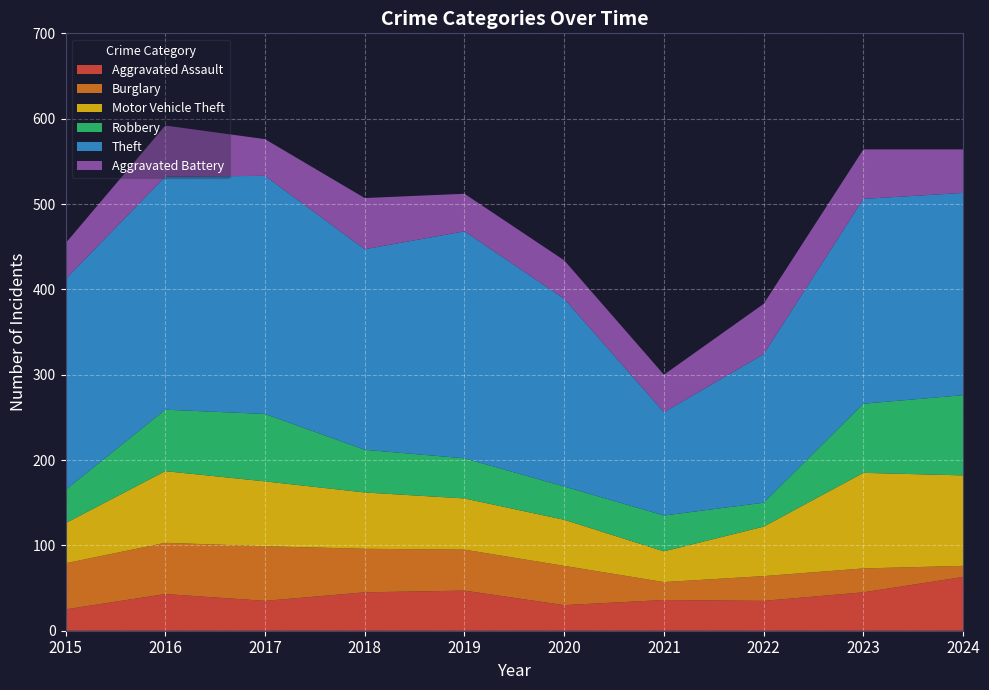

Reading left to right, transcribe all the data shown in this chart.

Aggravated Assault: 25	43	35	45	47	30	36	35	45	63
Burglary: 54	60	64	51	48	46	21	29	28	13
Motor Vehicle Theft: 47	84	76	66	60	54	36	58	112	106
Robbery: 39	72	79	50	47	39	42	28	81	94
Theft: 247	273	279	235	266	220	121	174	240	237
Aggravated Battery: 42	60	43	60	44	45	44	59	58	51